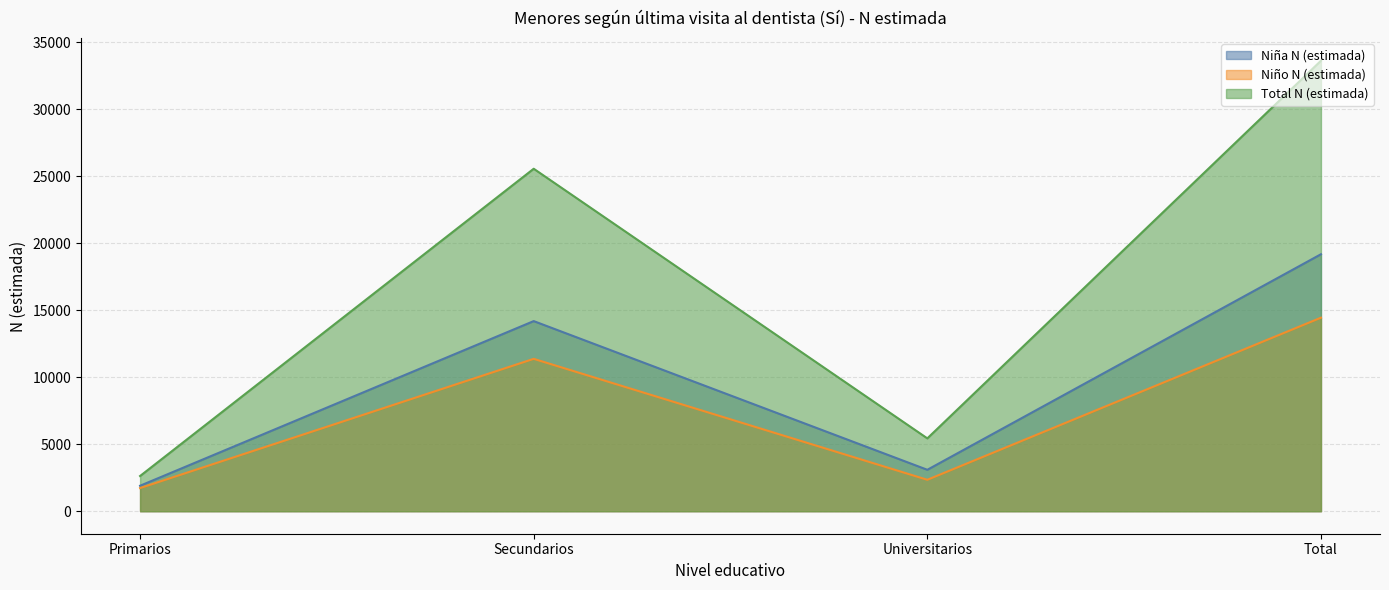

How many data points in Total N (estimada) are less than 25563?

2